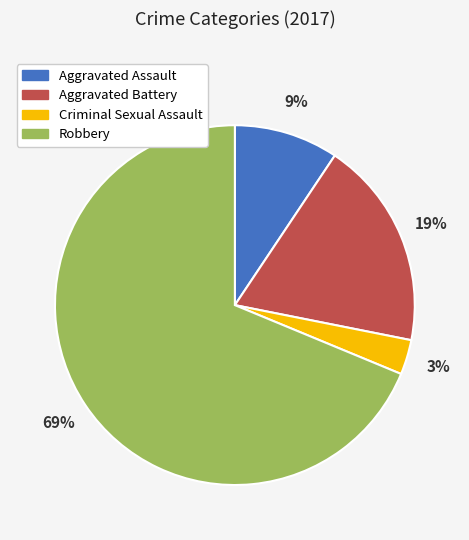

What percentage is the Robbery slice, to the nearest percent?

69%